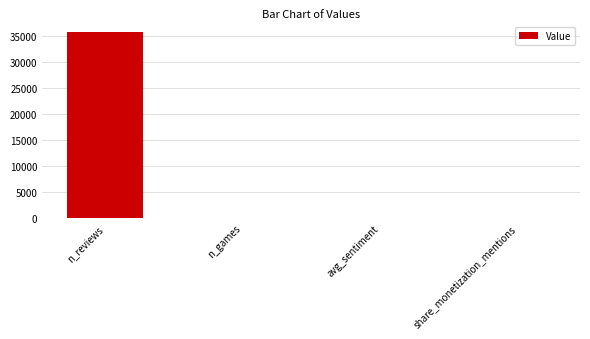

What is the approximate value at n_reviews?

35874.0